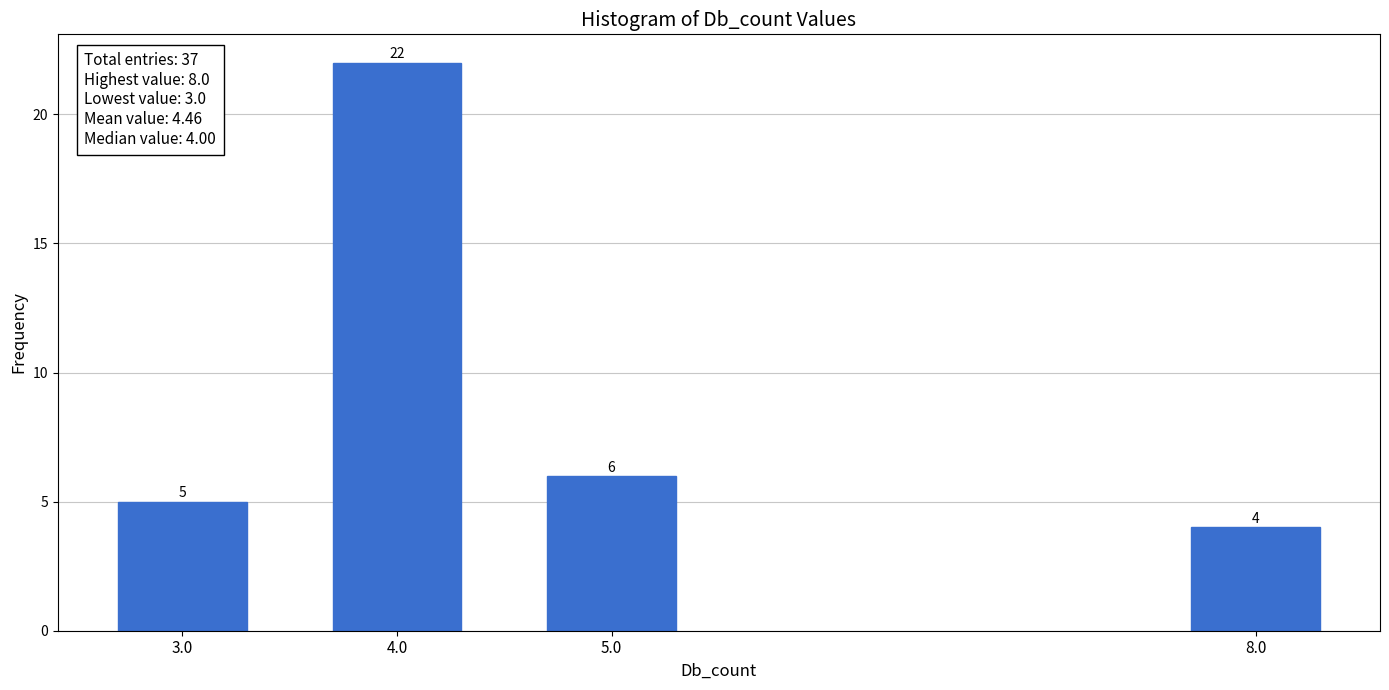

Reading left to right, extract all data points from this chart.

5	22	6	4